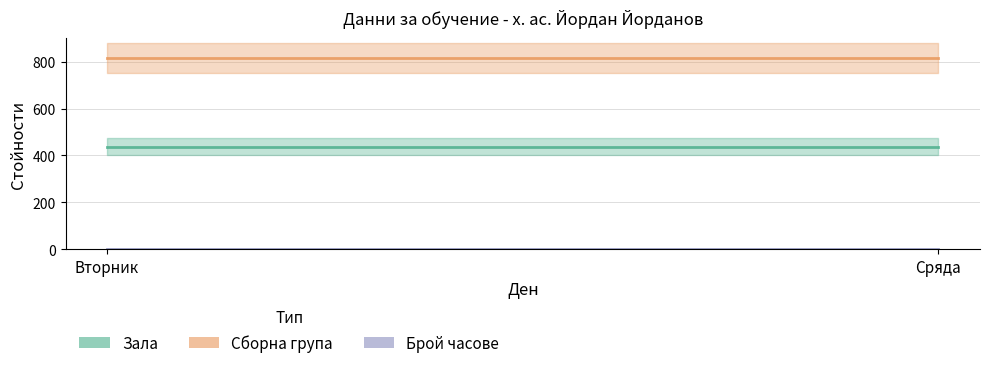

Does the chart display data point markers on the line(s)?

No